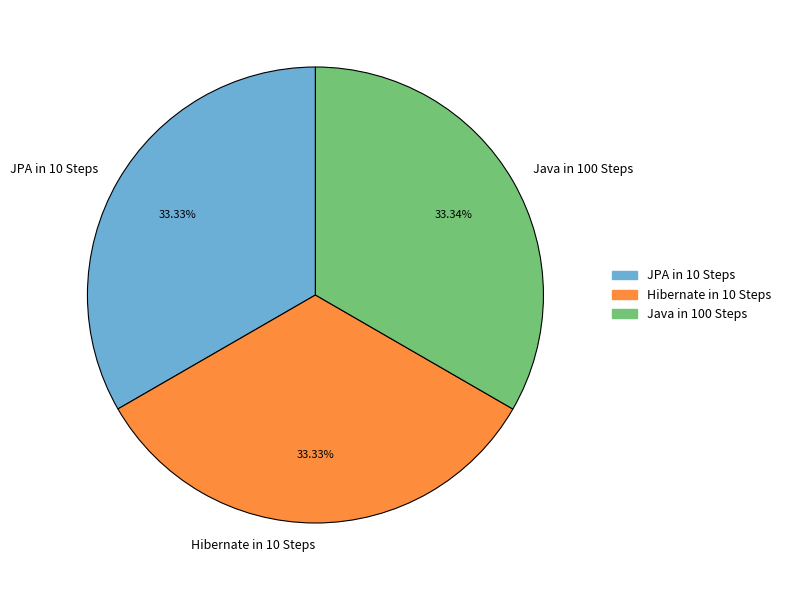

What is the ratio of the value at Hibernate in 10 Steps to the value at Java in 100 Steps?

1.0